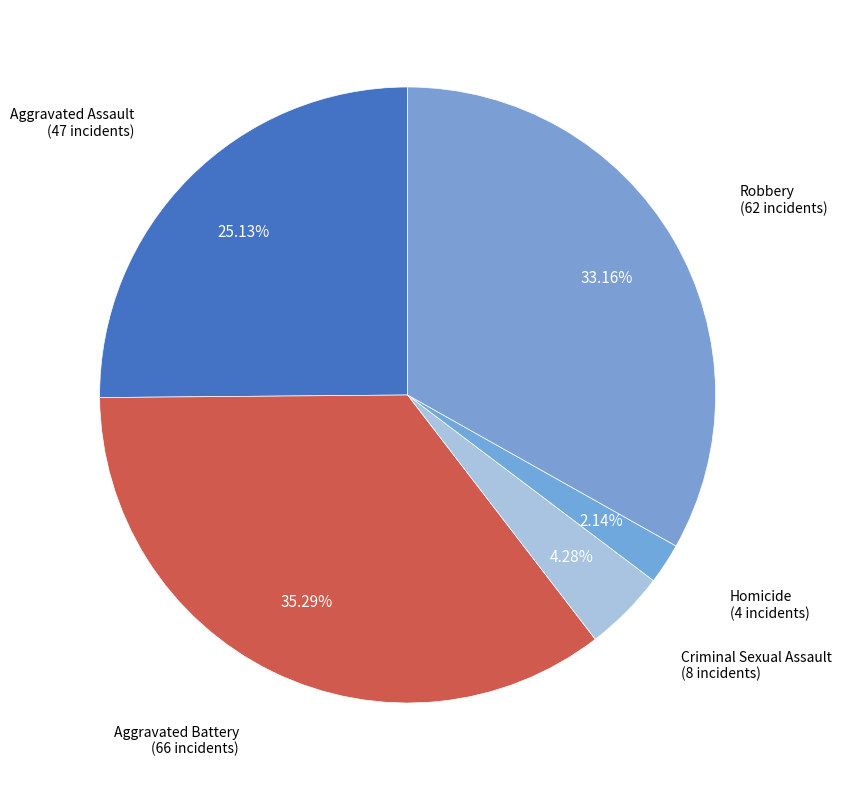

How many slices are in this pie chart?

5